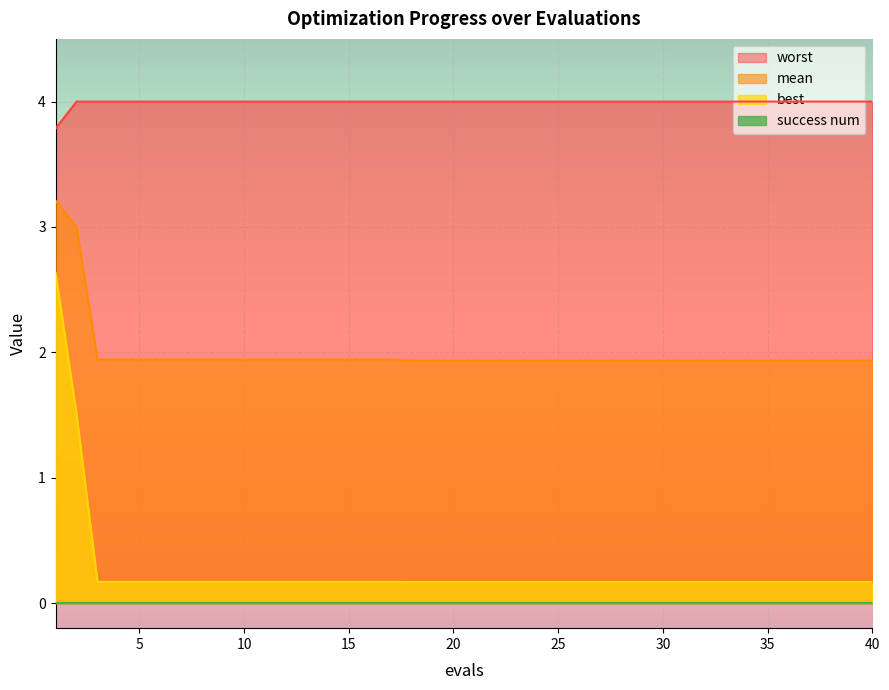

What is the minimum value for mean?

1.9